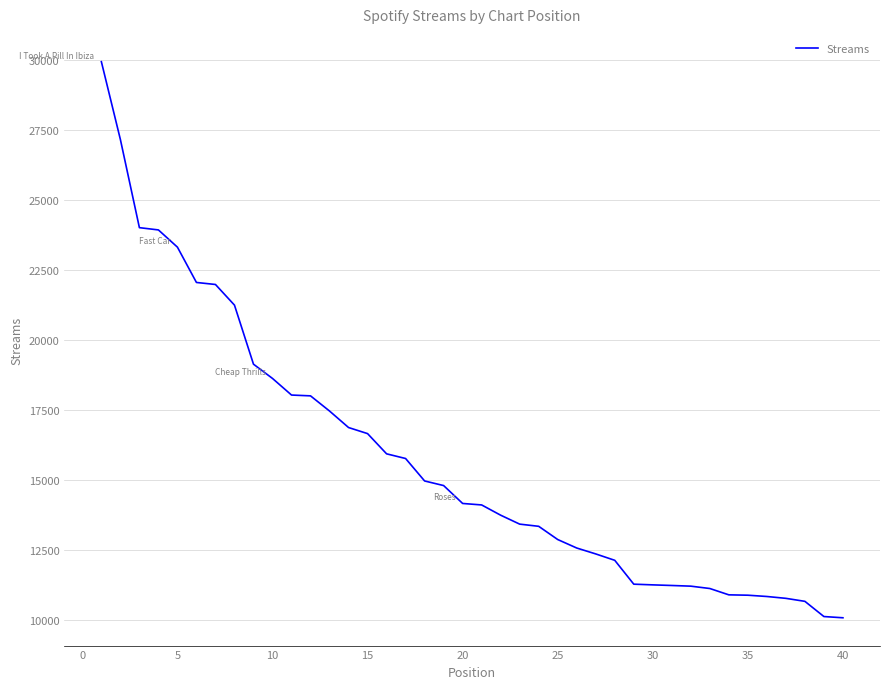

What is the greatest value displayed?

29927